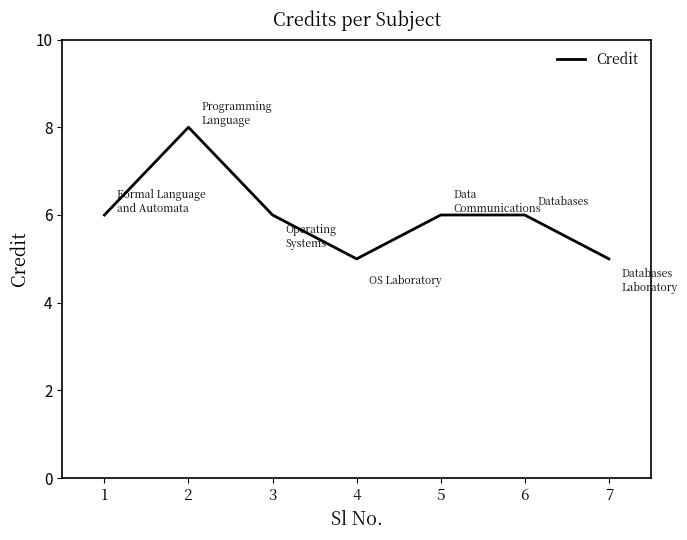

Count the number of data series in this chart.

1